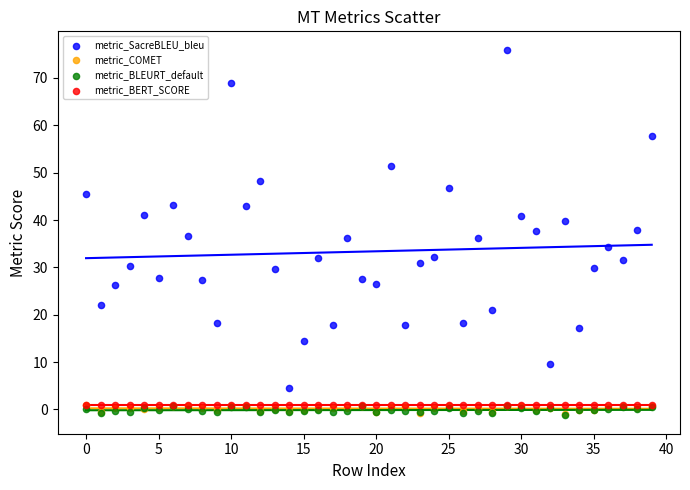

Which series has the largest Y range (max minus min)?

metric_SacreBLEU_bleu